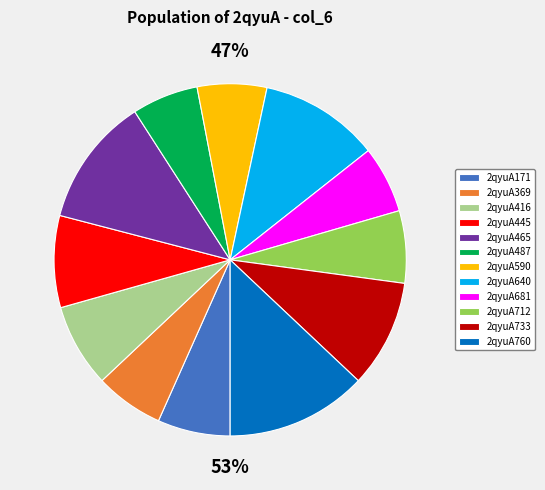

What portion of the pie excludes 2qyuA733?

90.1%